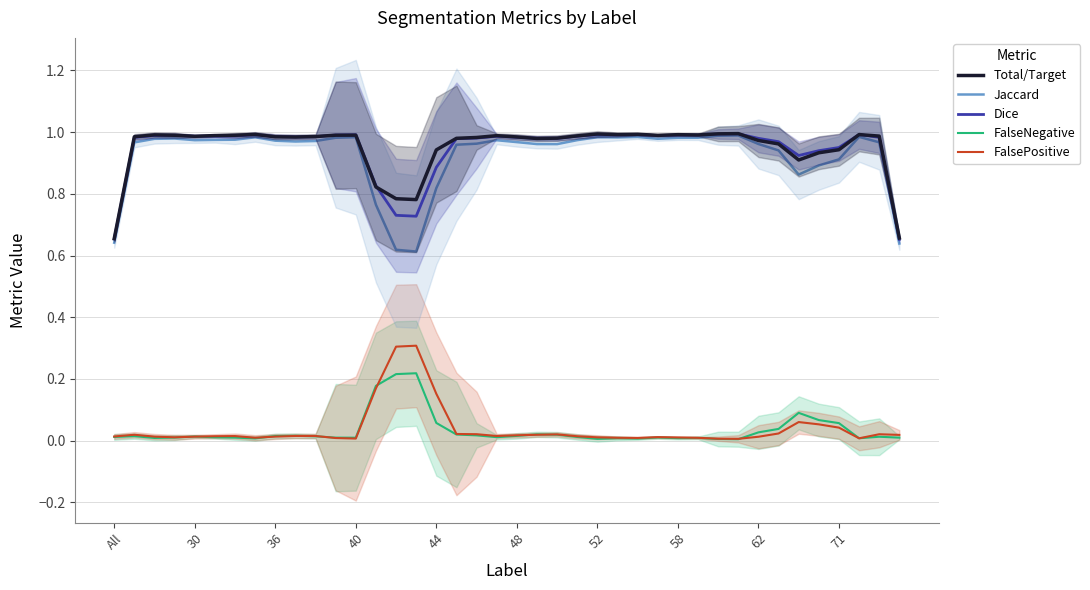

How many interior local valleys does the FalseNegative series have?

9